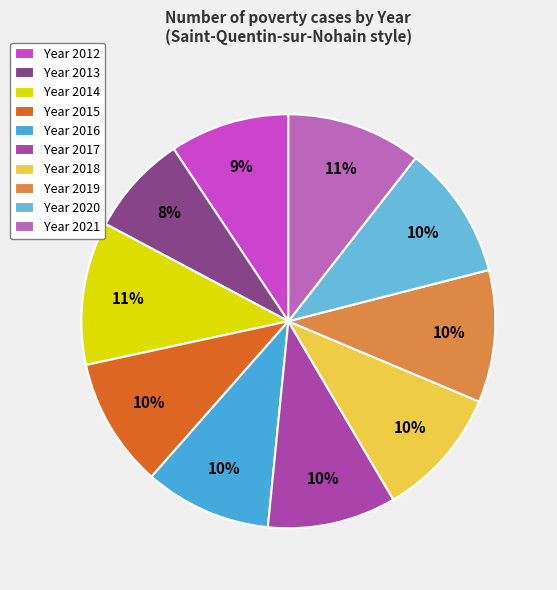

How many slices are in this pie chart?

10